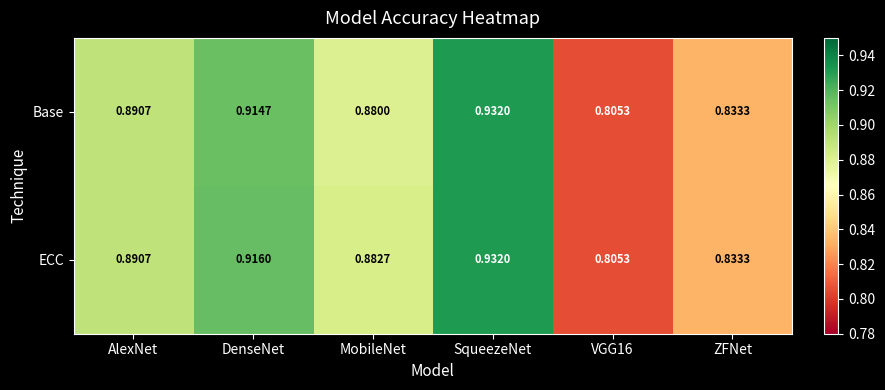

Is the value of Base at SqueezeNet greater than the value of ECC at MobileNet?

Yes